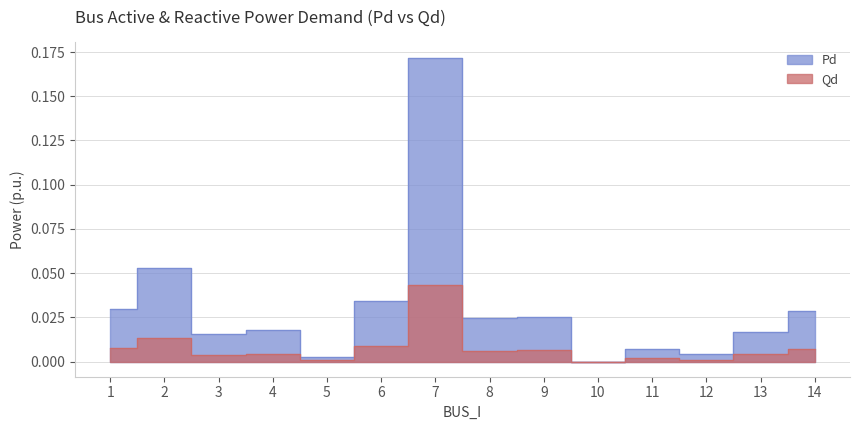

Which series changed the most between 3 and 13?

Pd